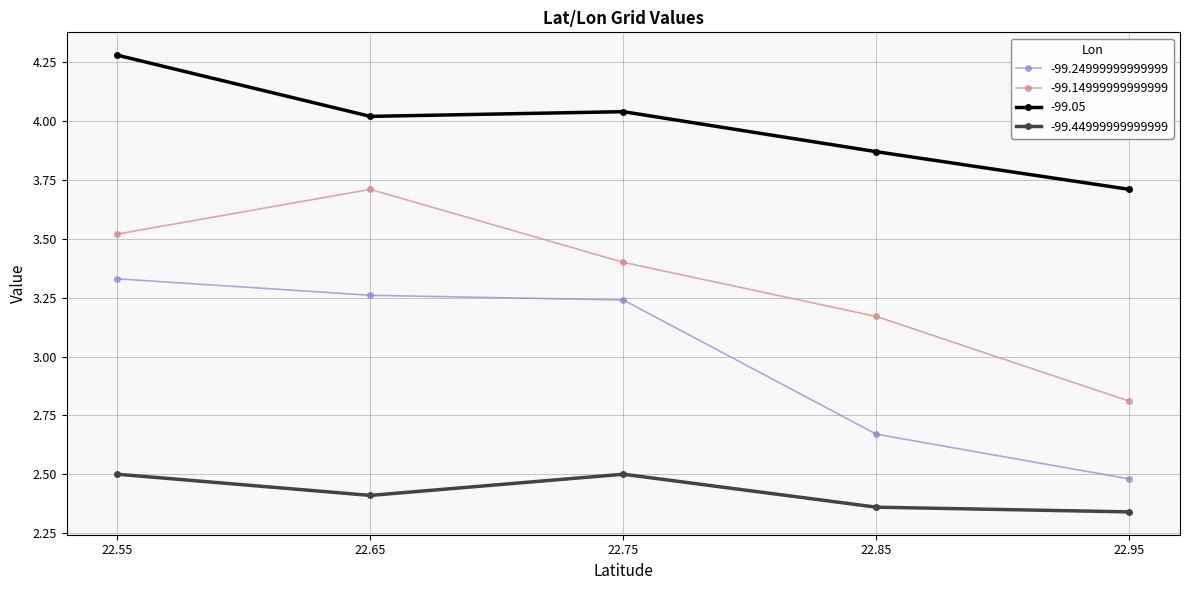

At which label is -99.24999999999999 closest to 2?

22.95